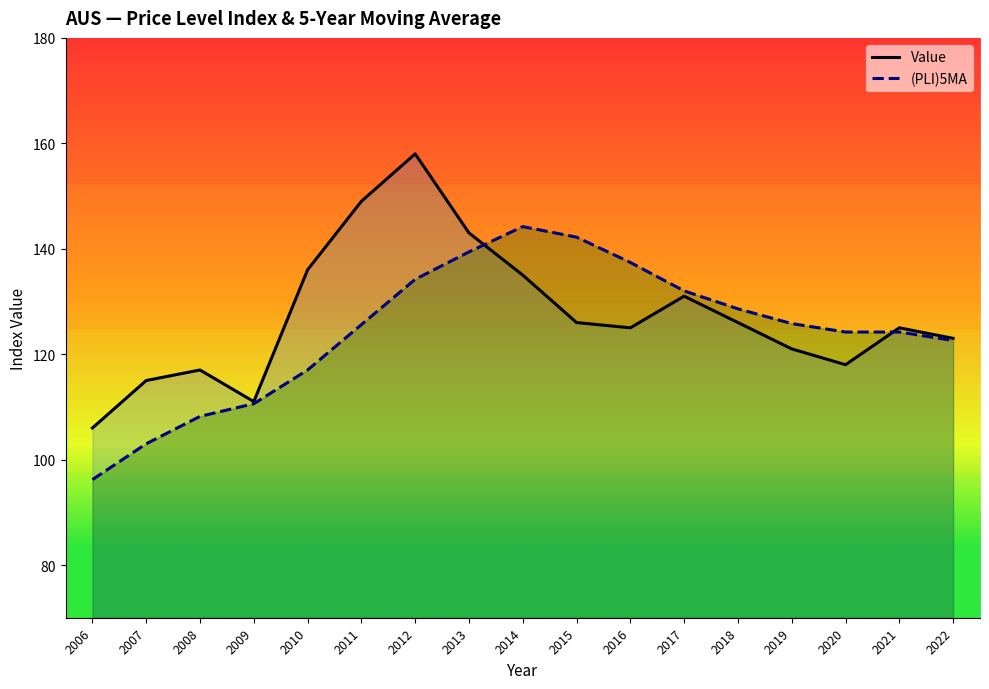

Reading left to right, what are all the values shown in this chart?

Value: 2006=106.0	2007=115.0	2008=117.0	2009=111.0	2010=136.0	2011=149.0	2012=158.0	2013=143.0	2014=135.0	2015=126.0	2016=125.0	2017=131.0	2018=126.0	2019=121.0	2020=118.0	2021=125.0	2022=123.0
(PLI)5MA: 2006=96.2	2007=103.0	2008=108.2	2009=110.6	2010=117.0	2011=125.6	2012=134.2	2013=139.4	2014=144.2	2015=142.2	2016=137.4	2017=132.0	2018=128.6	2019=125.8	2020=124.2	2021=124.2	2022=122.6